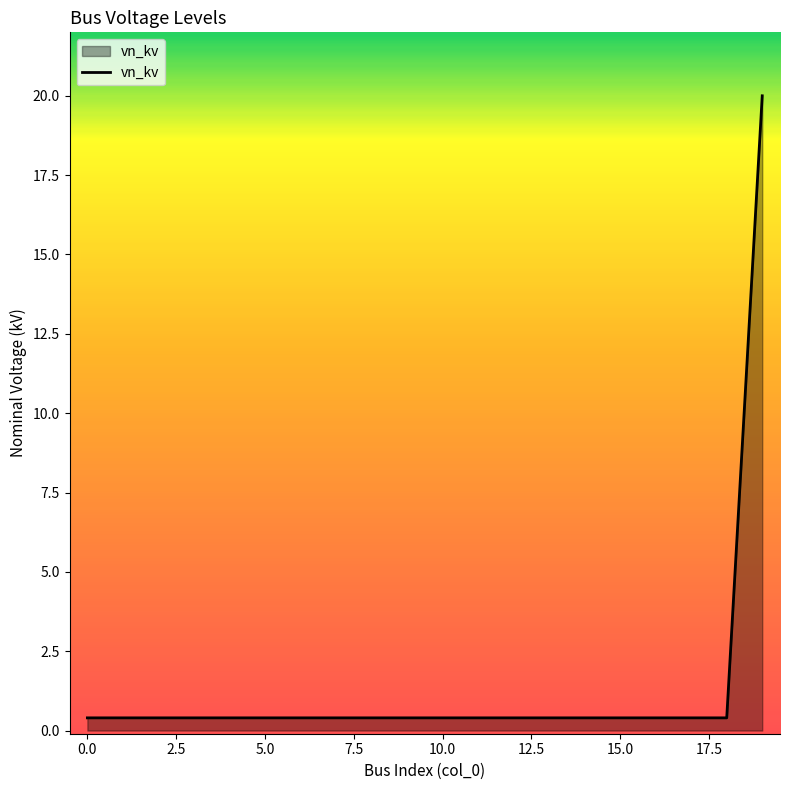

Does the chart display data point markers on the line(s)?

No